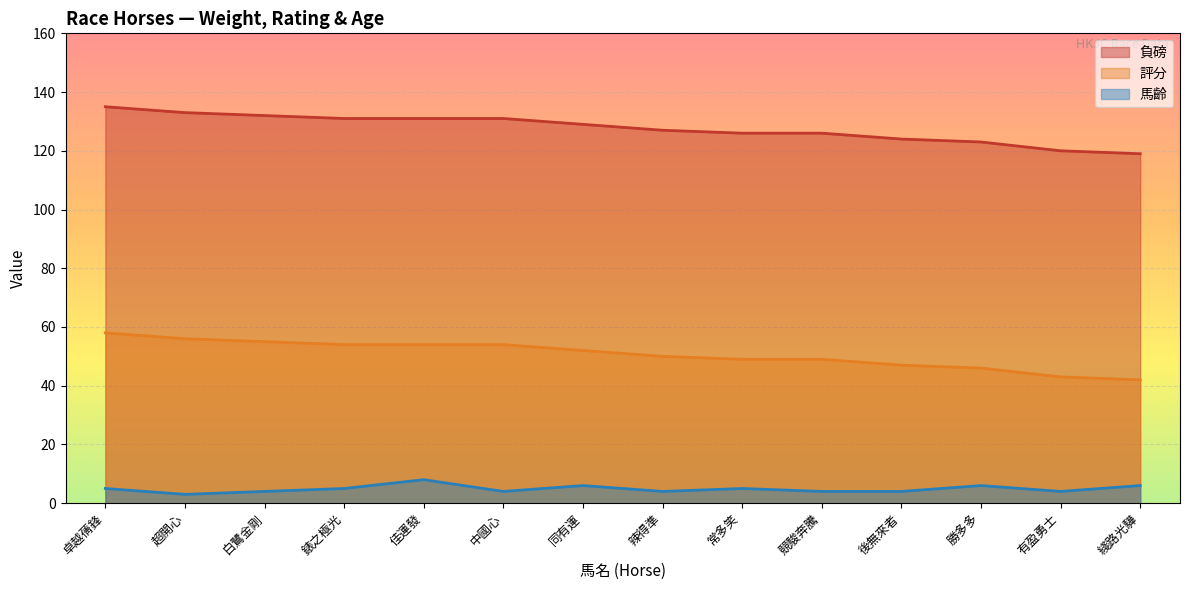

Reading left to right, list all the values displayed in this chart.

負磅: 135	133	132	131	131	131	129	127	126	126	124	123	120	119
評分: 58	56	55	54	54	54	52	50	49	49	47	46	43	42
馬齡: 5	3	4	5	8	4	6	4	5	4	4	6	4	6